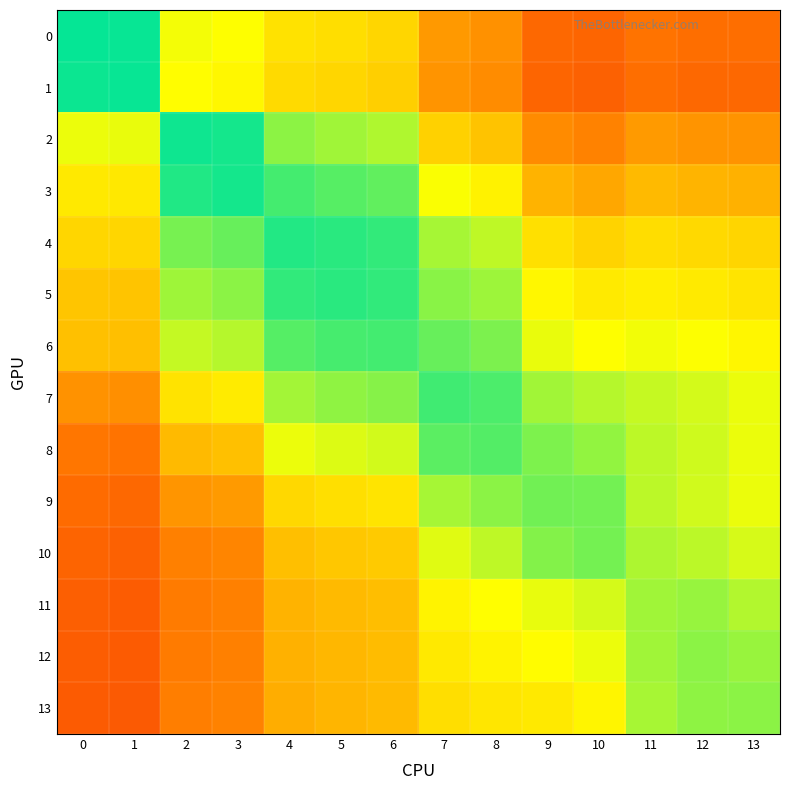

Reading left to right, transcribe all the data shown in this chart.

0: 0=1.0	1=1.0	2=0.7	3=0.7	4=0.6	5=0.6	6=0.6	7=0.4	8=0.4	9=0.3	10=0.3	11=0.3	12=0.3	13=0.3
1: 0=1.0	1=1.0	2=0.7	3=0.6	4=0.6	5=0.6	6=0.6	7=0.4	8=0.4	9=0.3	10=0.3	11=0.3	12=0.3	13=0.3
2: 0=0.7	1=0.7	2=1.0	3=1.0	4=0.8	5=0.8	6=0.8	7=0.6	8=0.5	9=0.4	10=0.4	11=0.4	12=0.4	13=0.4
3: 0=0.6	1=0.6	2=1.0	3=1.0	4=0.9	5=0.9	6=0.9	7=0.7	8=0.6	9=0.5	10=0.5	11=0.5	12=0.5	13=0.5
4: 0=0.6	1=0.6	2=0.8	3=0.9	4=1.0	5=0.9	6=0.9	7=0.8	8=0.8	9=0.6	10=0.6	11=0.6	12=0.6	13=0.6
5: 0=0.5	1=0.5	2=0.8	3=0.8	4=0.9	5=0.9	6=0.9	7=0.8	8=0.8	9=0.6	10=0.6	11=0.6	12=0.6	13=0.6
6: 0=0.5	1=0.5	2=0.7	3=0.8	4=0.9	5=0.9	6=0.9	7=0.9	8=0.8	9=0.7	10=0.7	11=0.7	12=0.7	13=0.6
7: 0=0.4	1=0.4	2=0.6	3=0.6	4=0.8	5=0.8	6=0.8	7=0.9	8=0.9	9=0.8	10=0.8	11=0.7	12=0.7	13=0.7
8: 0=0.3	1=0.3	2=0.5	3=0.5	4=0.7	5=0.7	6=0.7	7=0.9	8=0.9	9=0.8	10=0.8	11=0.8	12=0.7	13=0.7
9: 0=0.3	1=0.3	2=0.4	3=0.4	4=0.6	5=0.6	6=0.6	7=0.8	8=0.8	9=0.9	10=0.8	11=0.8	12=0.7	13=0.7
10: 0=0.3	1=0.3	2=0.4	3=0.4	4=0.5	5=0.5	6=0.5	7=0.7	8=0.8	9=0.8	10=0.8	11=0.8	12=0.8	13=0.7
11: 0=0.3	1=0.3	2=0.4	3=0.4	4=0.5	5=0.5	6=0.5	7=0.6	8=0.7	9=0.7	10=0.7	11=0.8	12=0.8	13=0.8
12: 0=0.3	1=0.3	2=0.4	3=0.4	4=0.5	5=0.5	6=0.5	7=0.6	8=0.6	9=0.7	10=0.7	11=0.8	12=0.8	13=0.8
13: 0=0.3	1=0.3	2=0.4	3=0.4	4=0.5	5=0.5	6=0.5	7=0.6	8=0.6	9=0.6	10=0.6	11=0.8	12=0.8	13=0.8